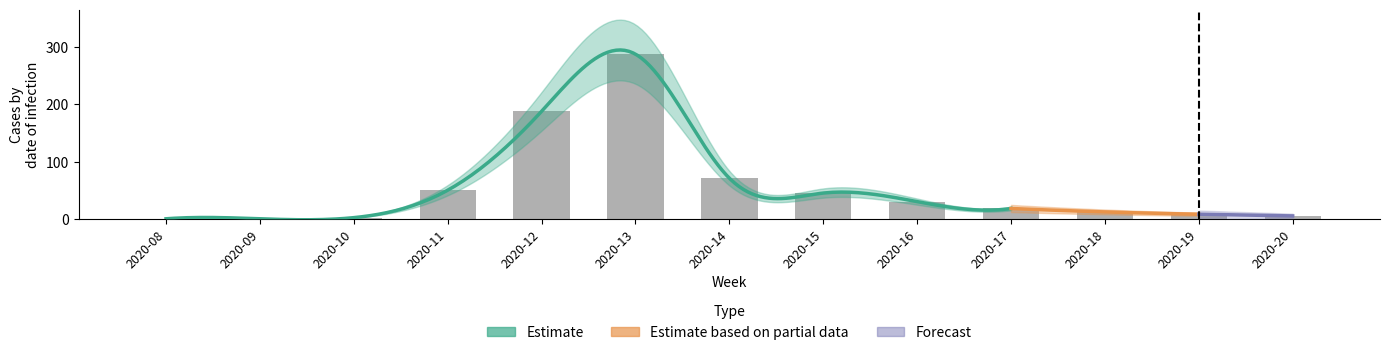

Reading right to left, list all the values displayed in this chart.

2020-20=5	2020-19=8	2020-18=12	2020-17=18	2020-16=30	2020-15=45	2020-14=71	2020-13=288	2020-12=188	2020-11=50	2020-10=2	2020-09=0	2020-08=0